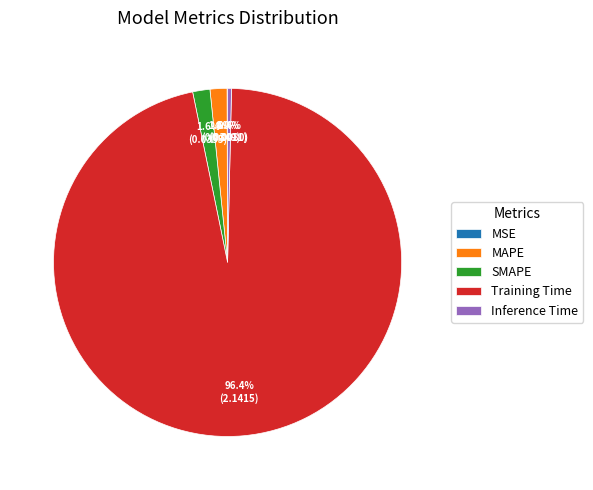

What is the total percentage of Training Time and Inference Time?

96.8%